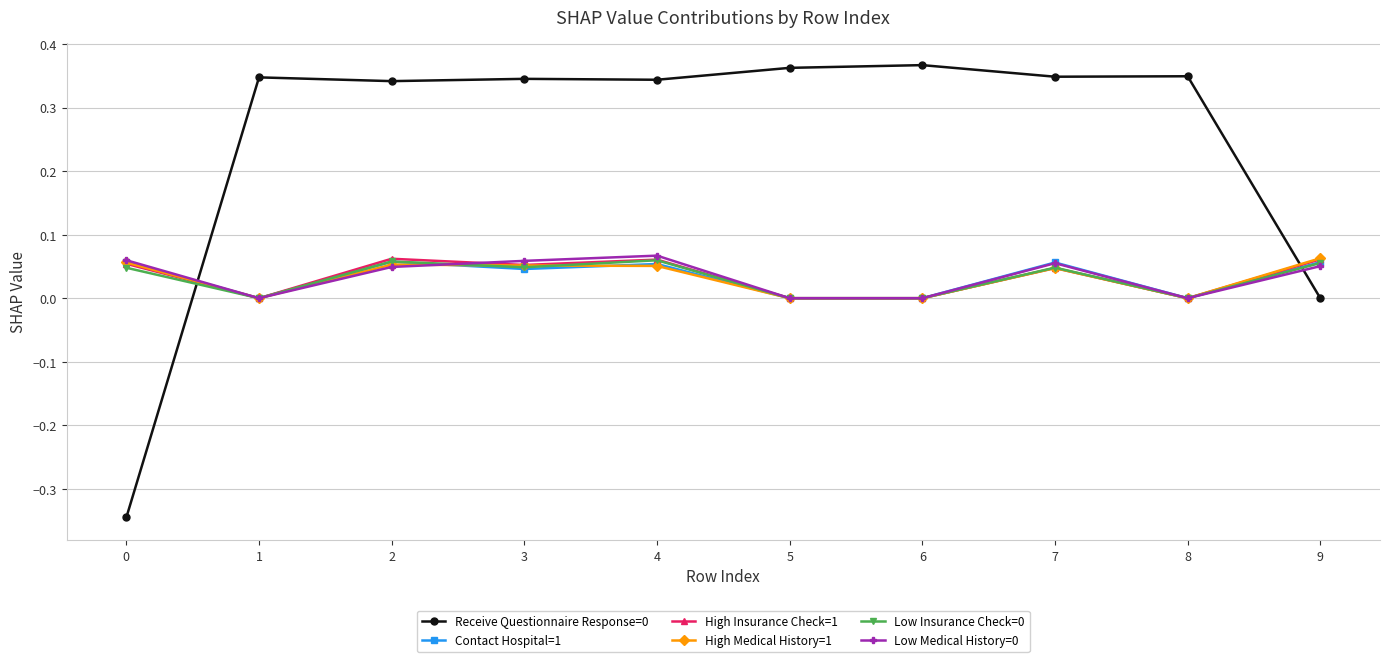

The Contact Hospital=1 series shows 0.0 at 6. True or false?

True